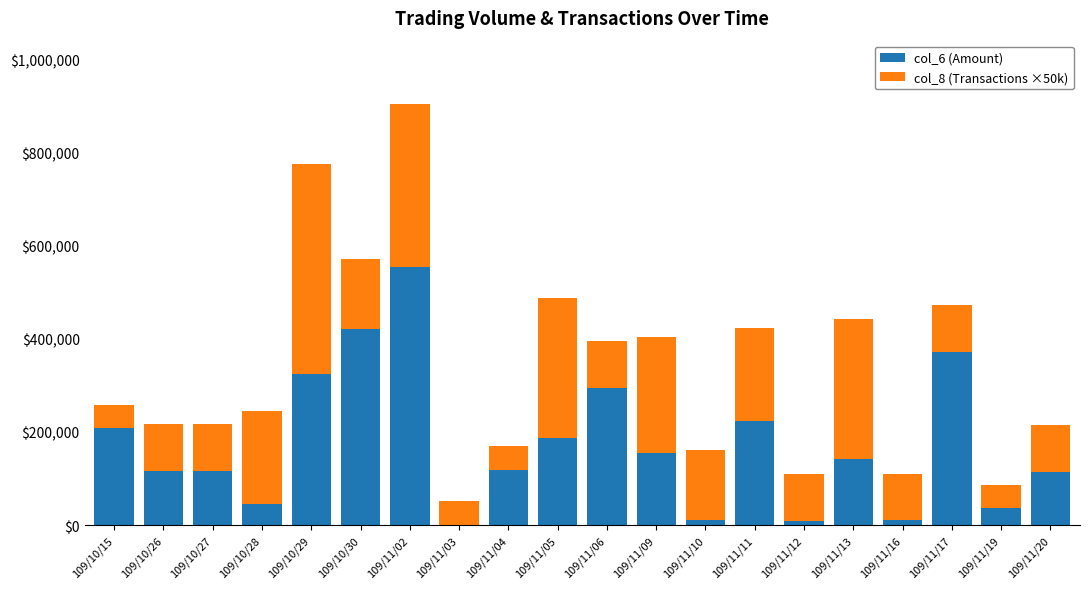

What are all the series names shown in the legend?

col_6 (Amount), col_8 (Transactions ×50k)